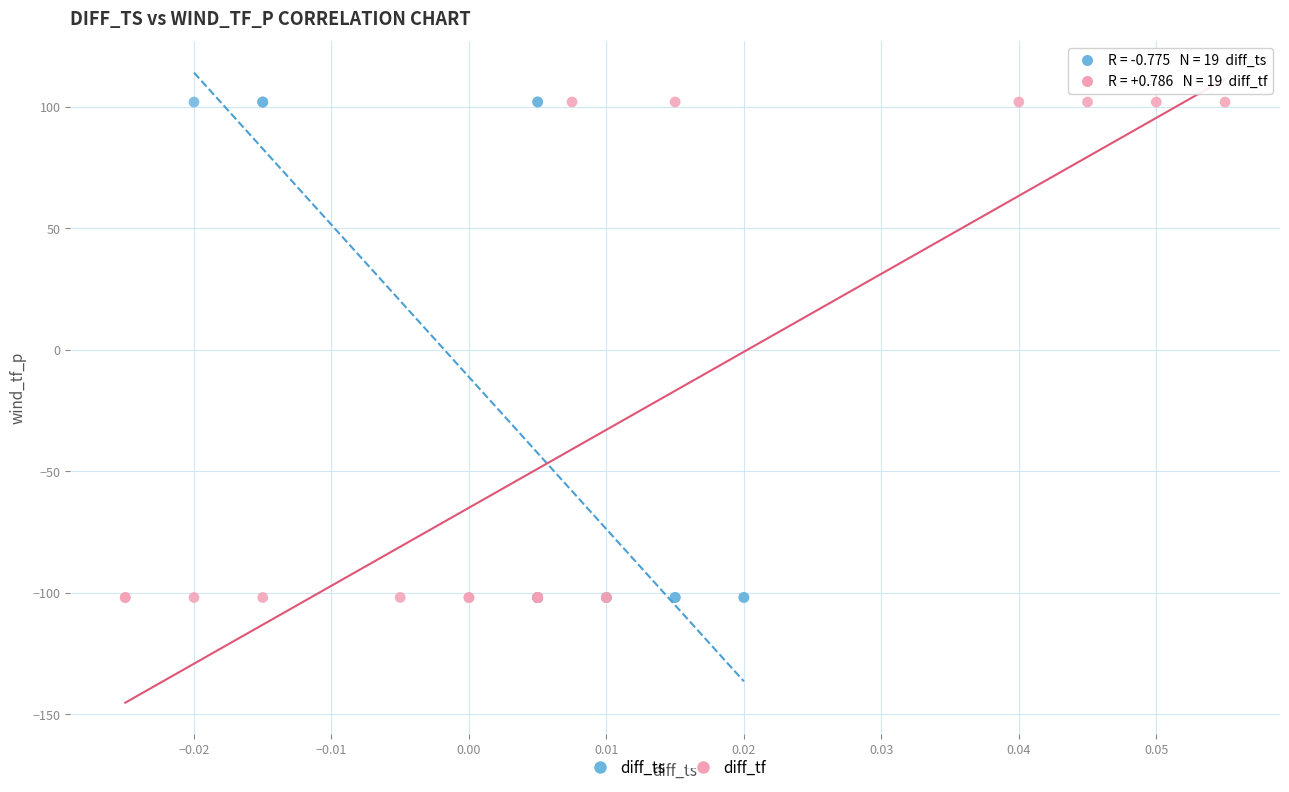

What are all the series names shown in the legend?

diff_ts, diff_tf